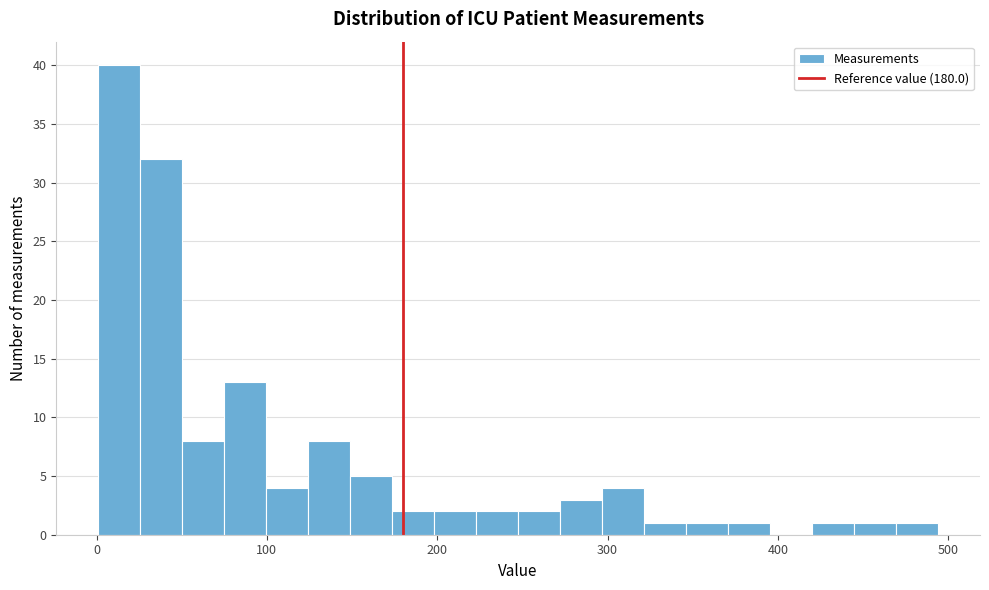

Around what value on the x-axis is the tallest bar? Give the approximate position of its centre, as read against the axis.

10